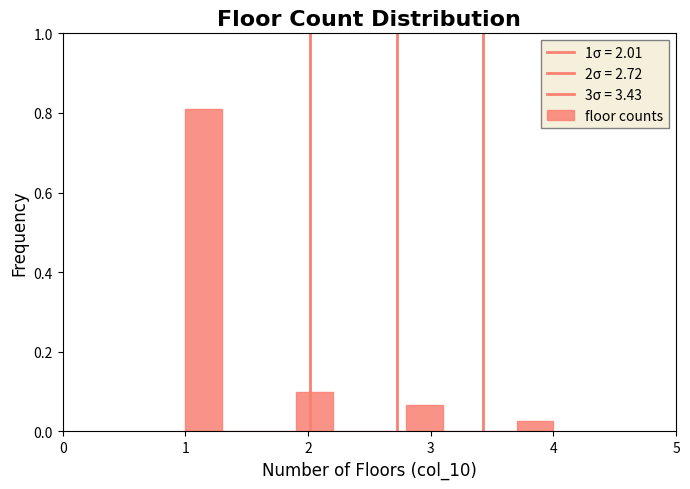

Read against the x-axis, roughly where is the centre of the tallest bar?

1.2